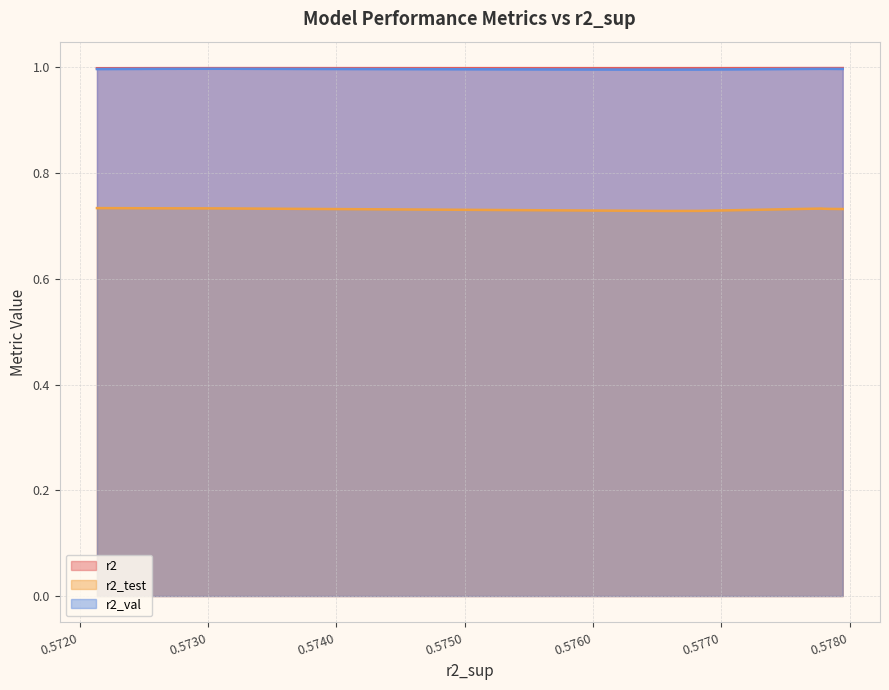

Rank the series at model_5_44_9 from lowest to highest value.

r2_test, r2_val, r2